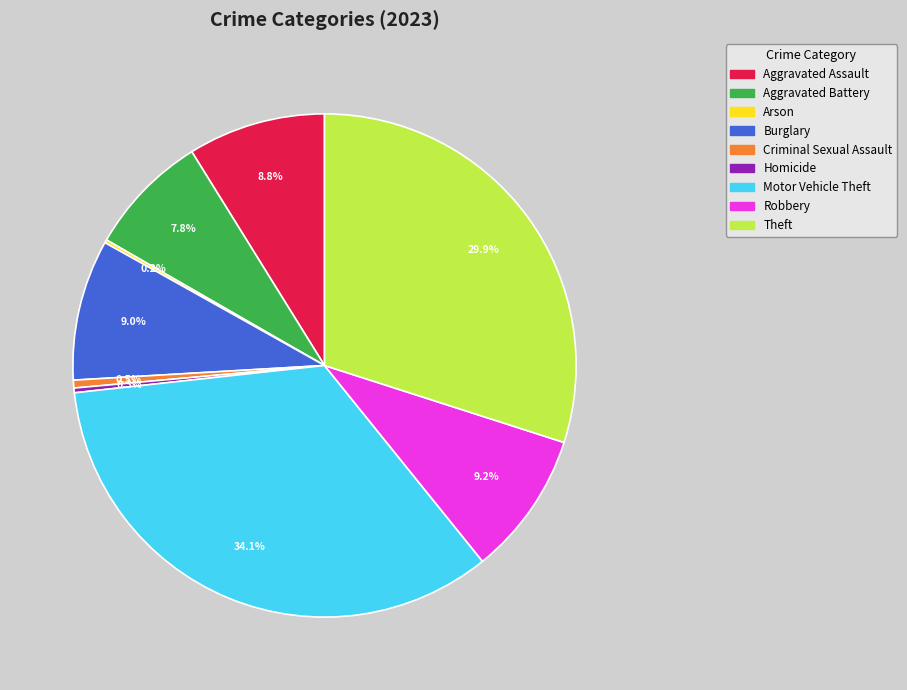

What percentage do Burglary and Theft together represent?

39.0%